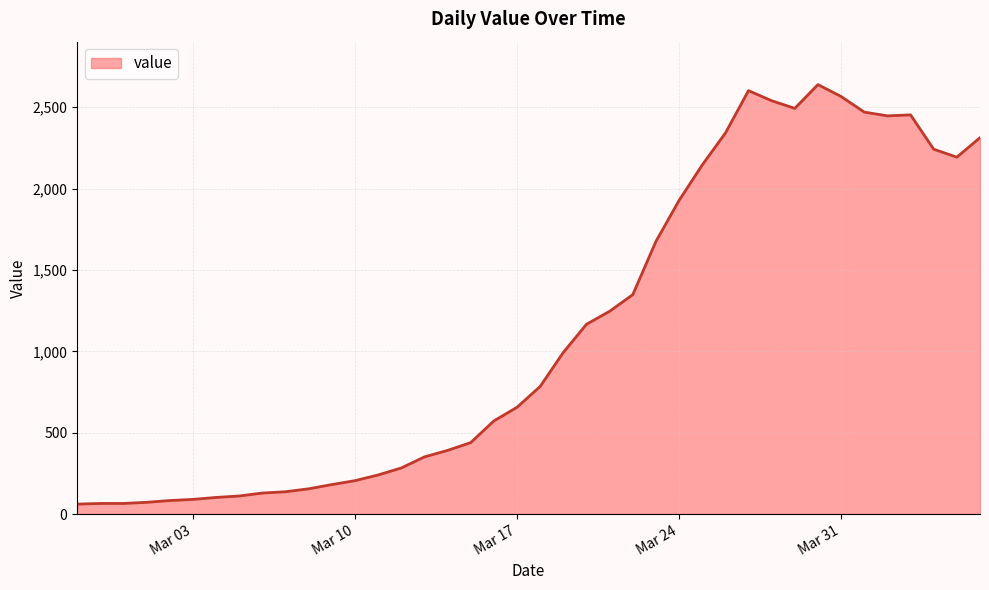

What is the minimum value shown in the chart?

61